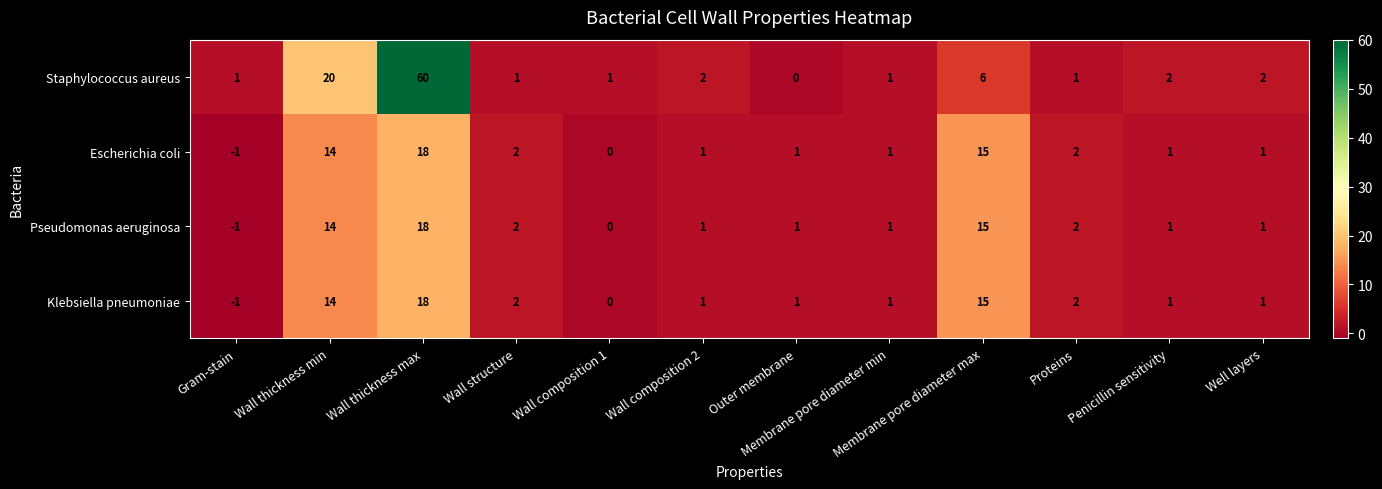

True or false: Staphylococcus aureus has a value of 2 at Membrane pore diameter min.

False